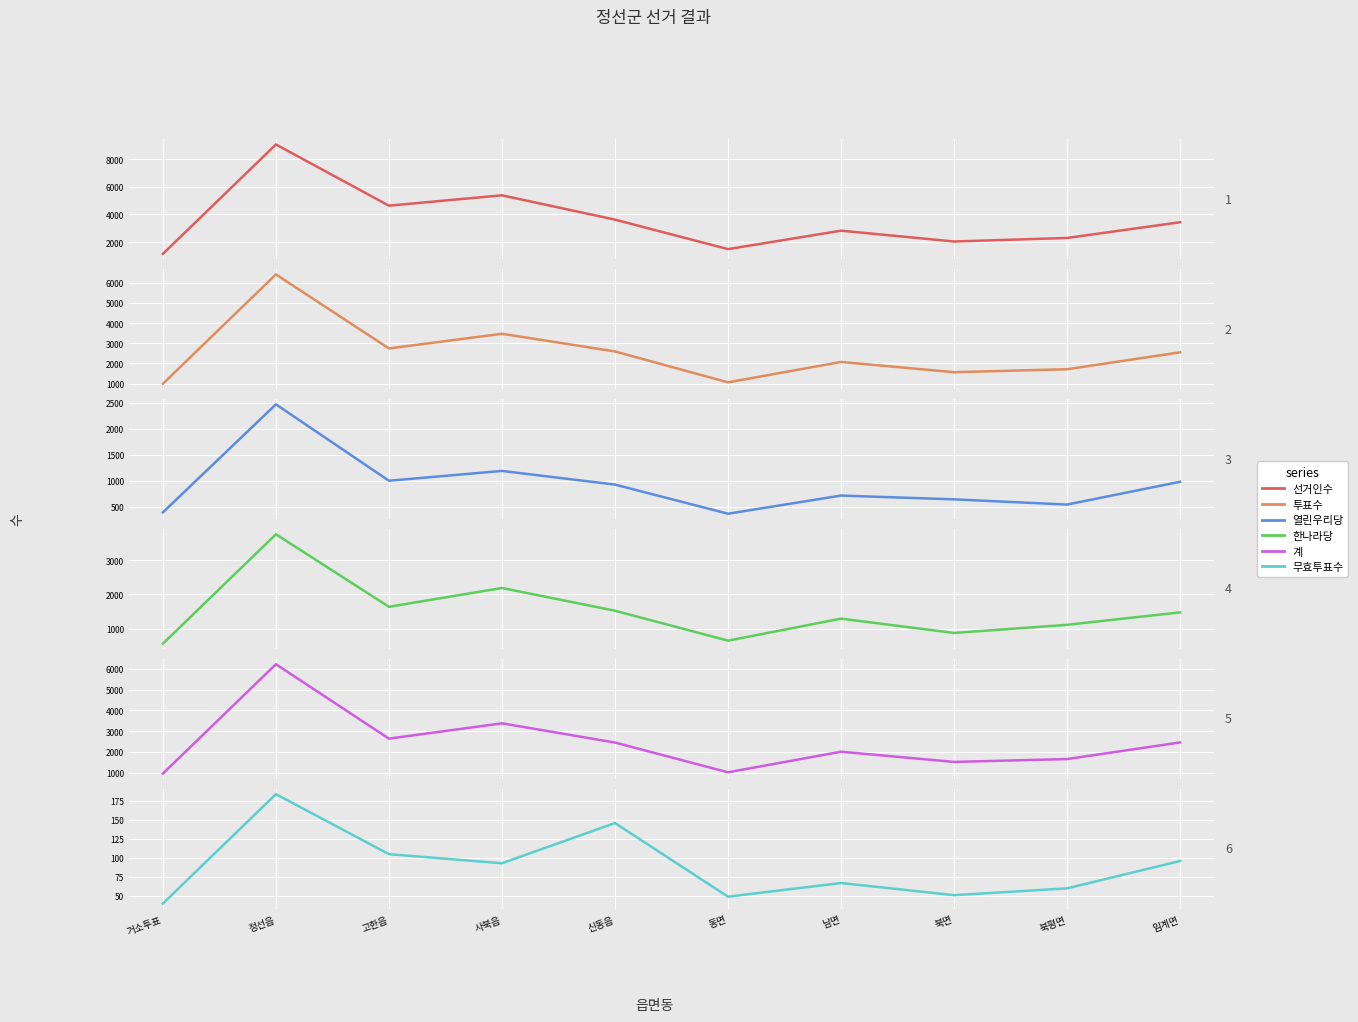

What is the total value across all series at 신동읍?

11257